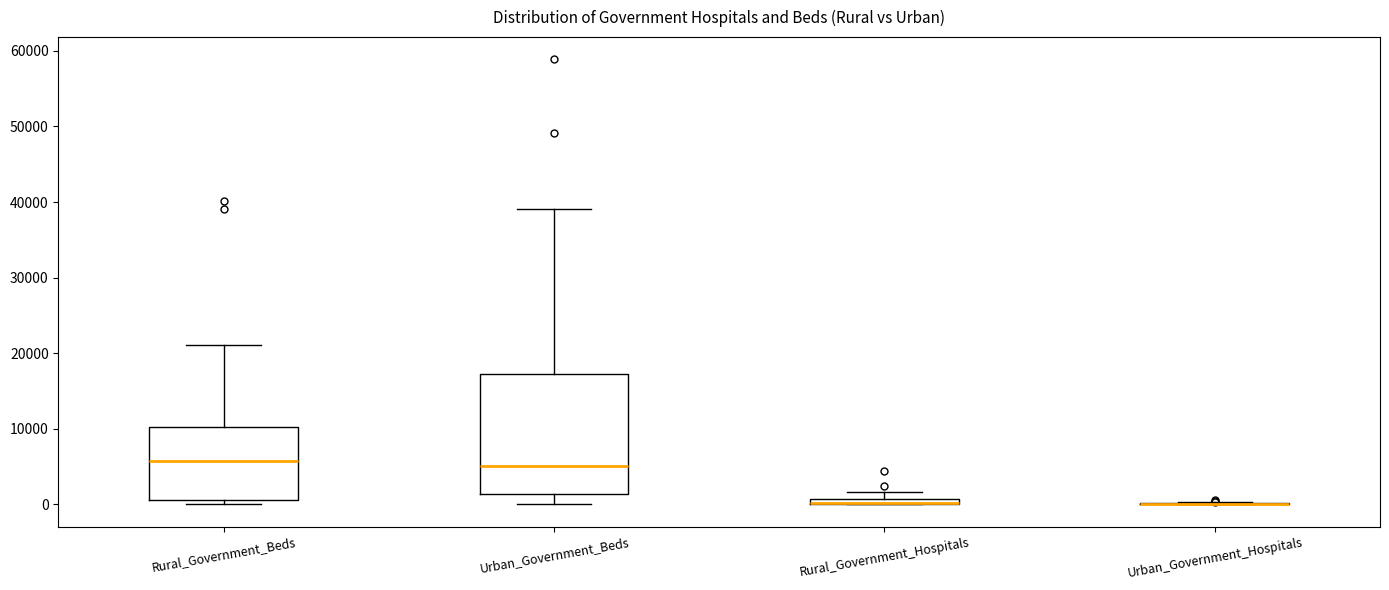

Where is the lower edge of the box for Rural_Government_Beds on the y-axis? The values are not printed on the chart, so give them approximately, as read against the axis.

1000